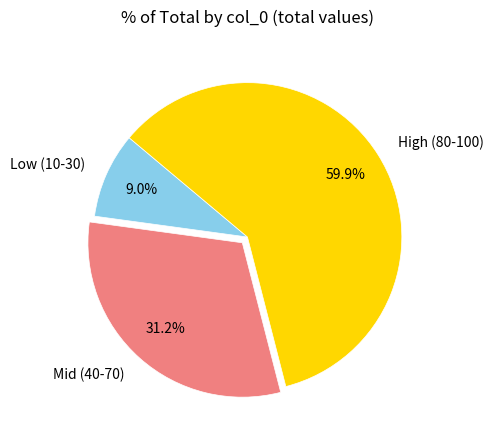

Rank the categories by value from highest to lowest.

High (80-100), Mid (40-70), Low (10-30)